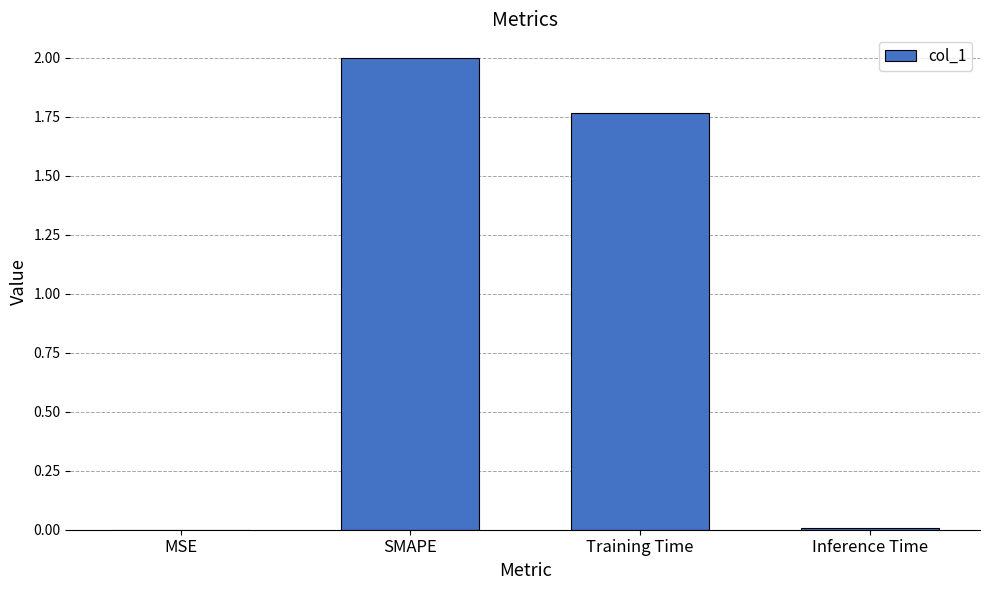

What is the maximum value shown in the chart?

2.0